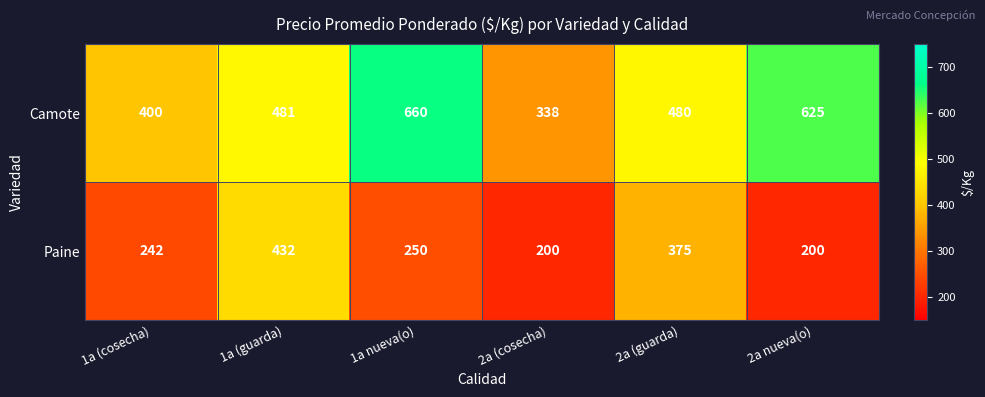

What is the smallest value displayed?

200